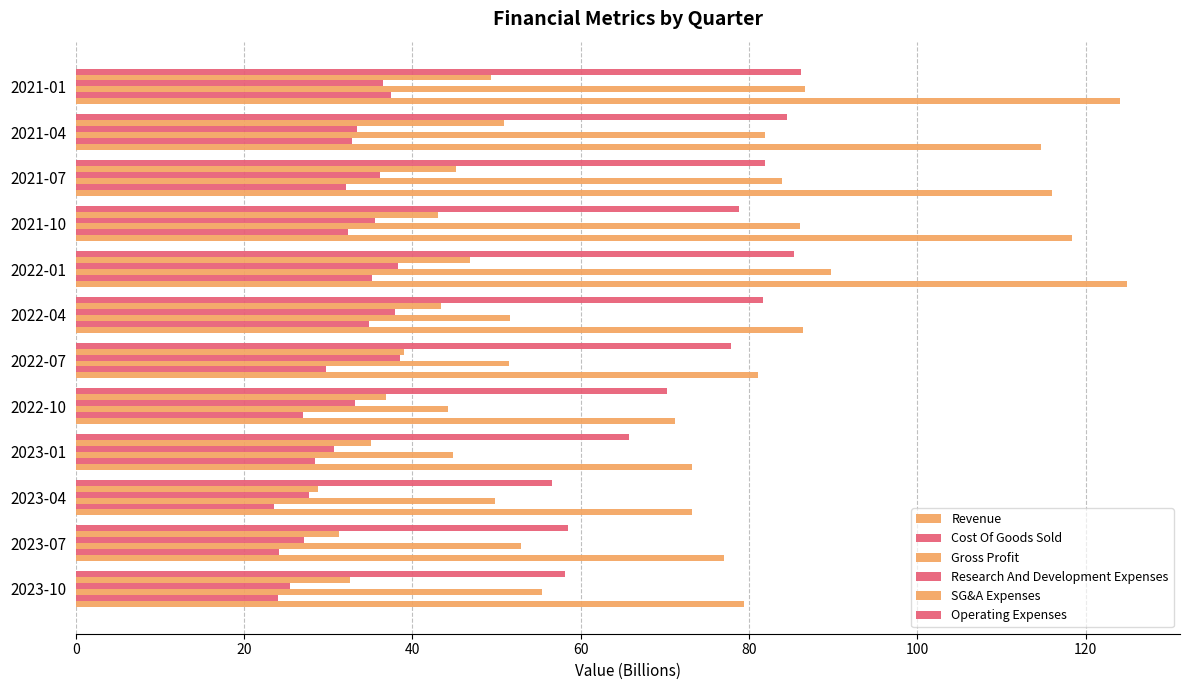

At how many categories does at least one series exceed 24?

12